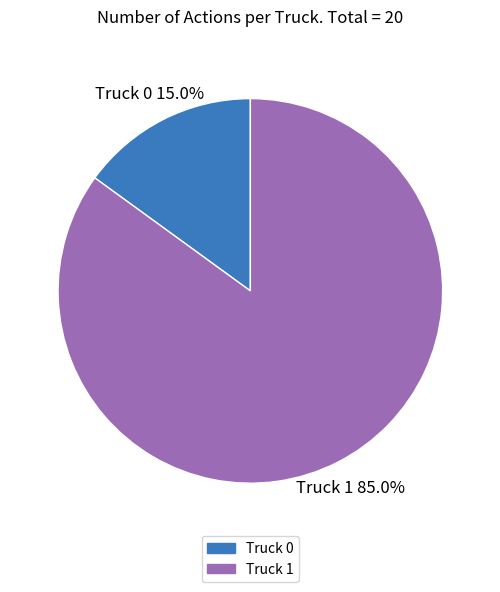

Is the sum of Truck 0 and Truck 1 greater than half?

Yes